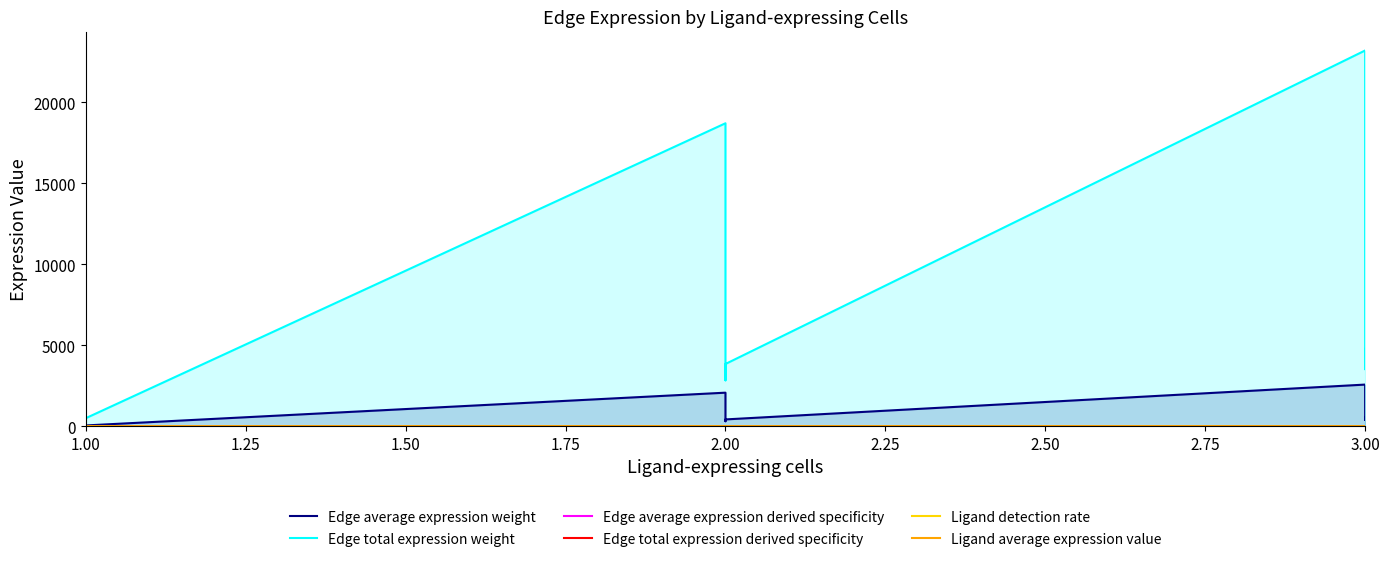

How many lines are shown in the chart?

6